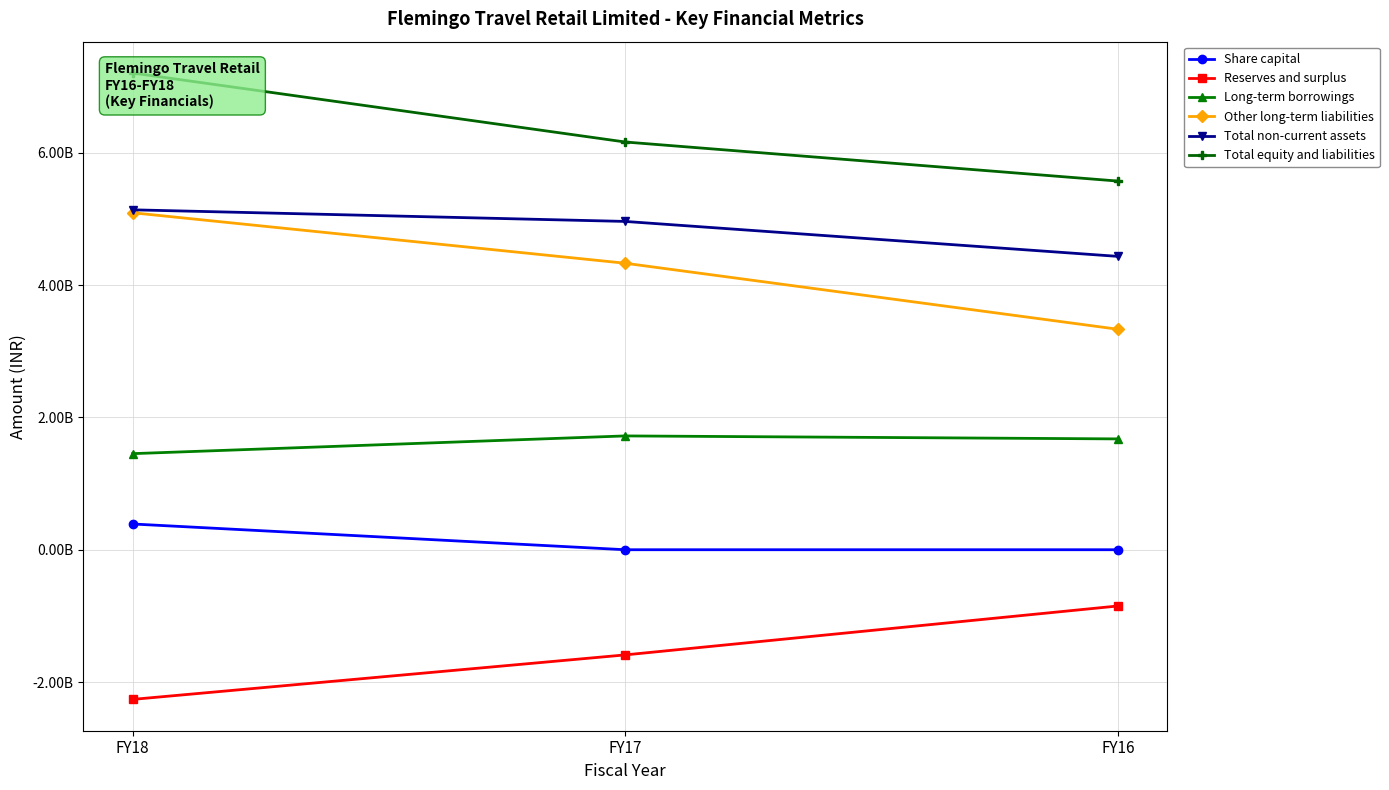

What is the difference between the maximum and minimum values in the Reserves and surplus series?

1411150000